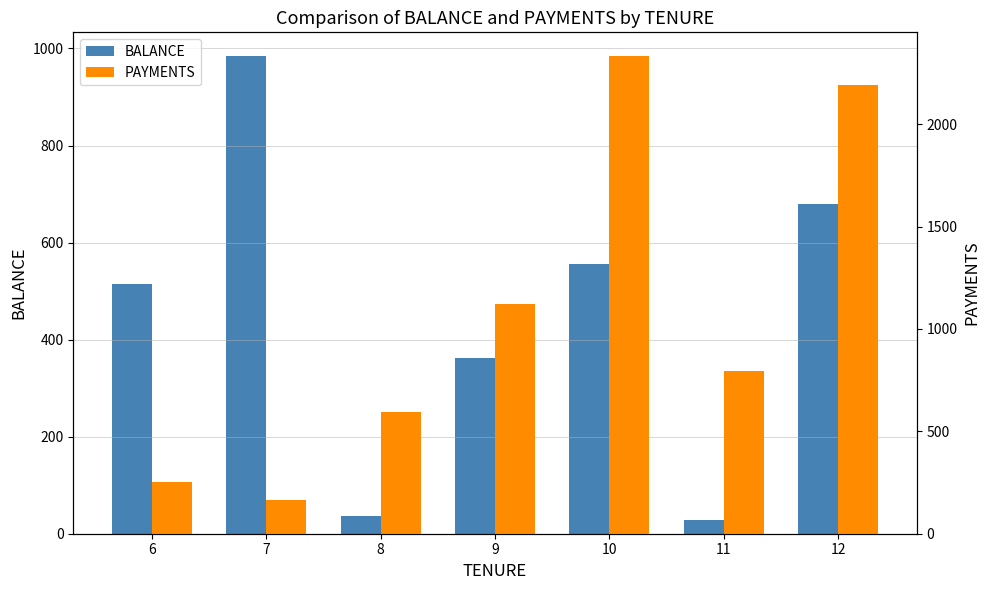

How many categories are shown in the chart?

7